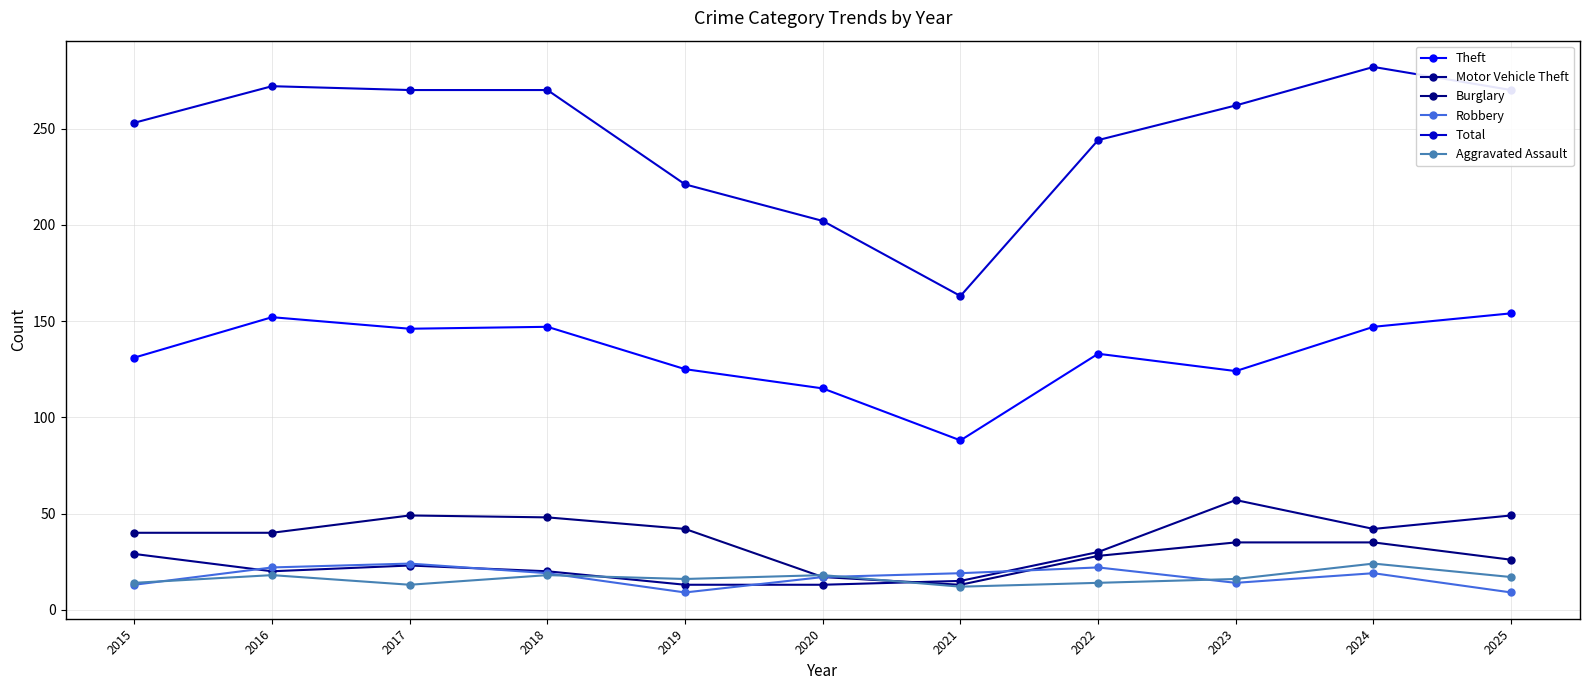

What is the approximate value of Theft at 2017?

146